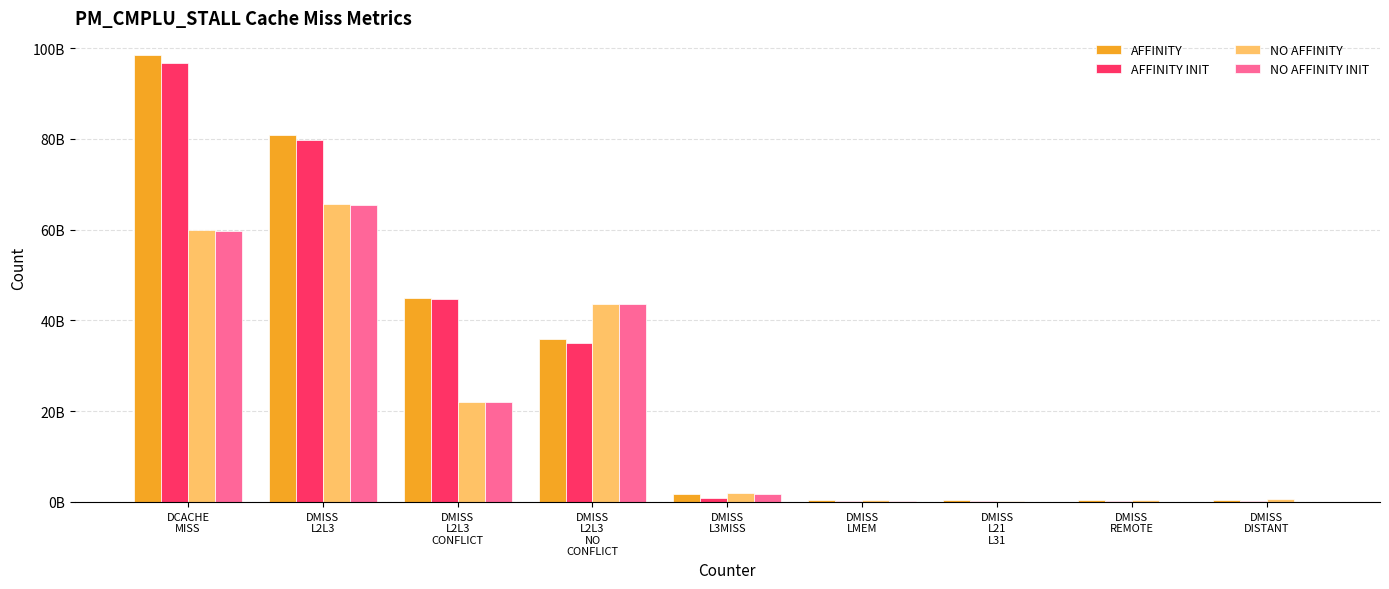

What are all the series names shown in the legend?

AFFINITY, AFFINITY INIT, NO AFFINITY, NO AFFINITY INIT